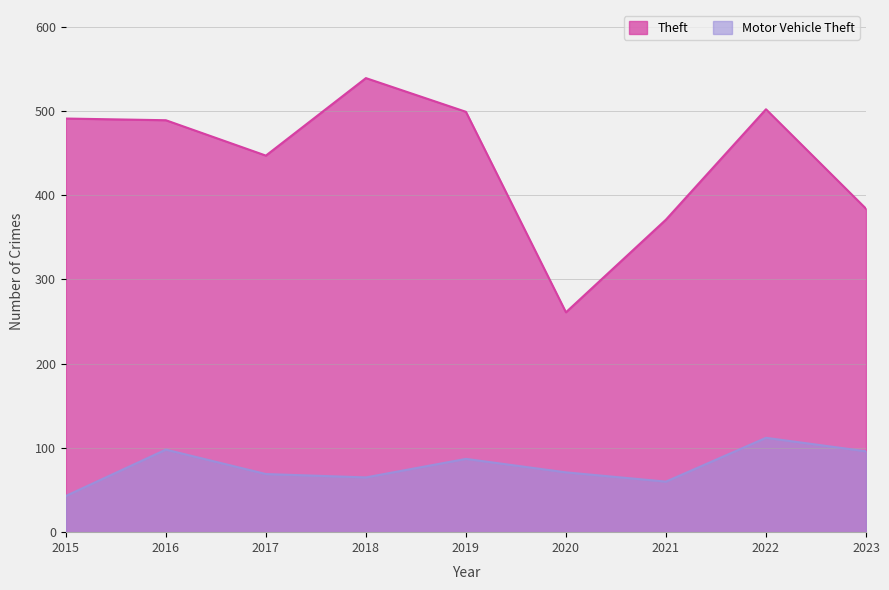

How many lines are shown in the chart?

2